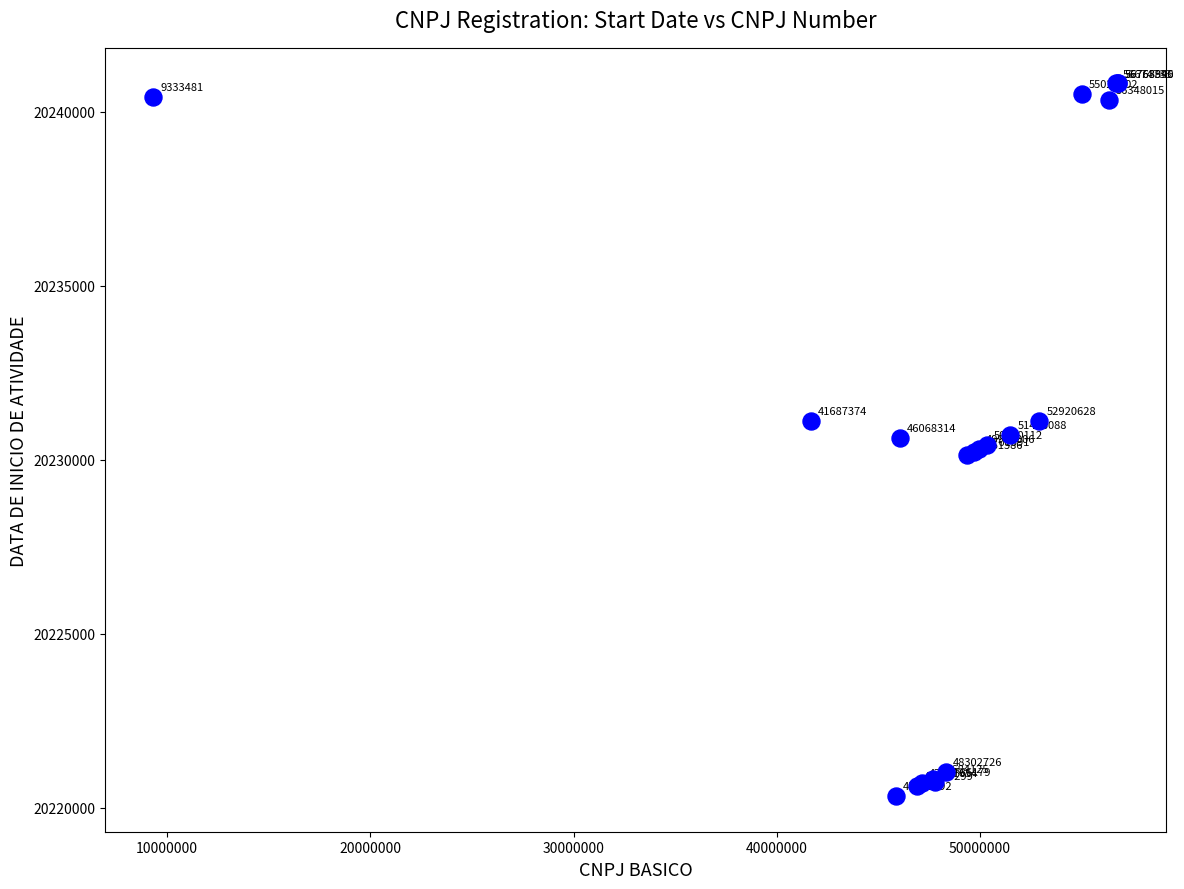

What Y value in the scatter plot is closest to 20230572?

20230627